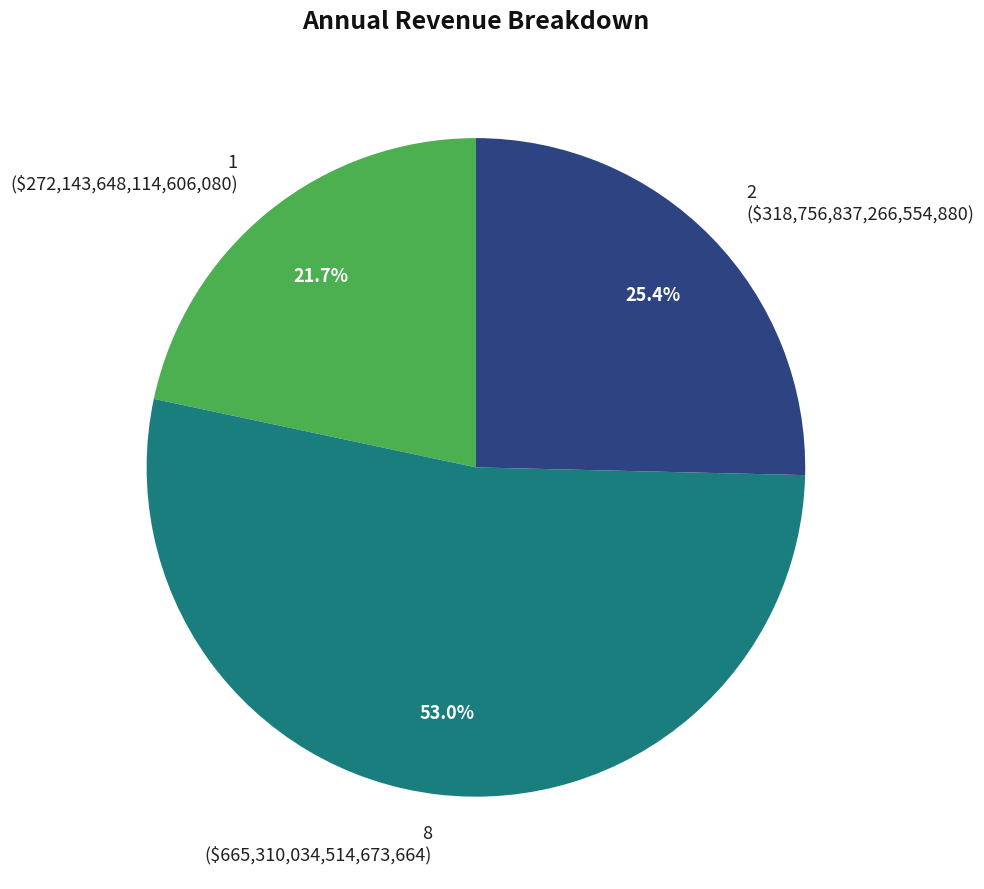

How many slices are in this pie chart?

3